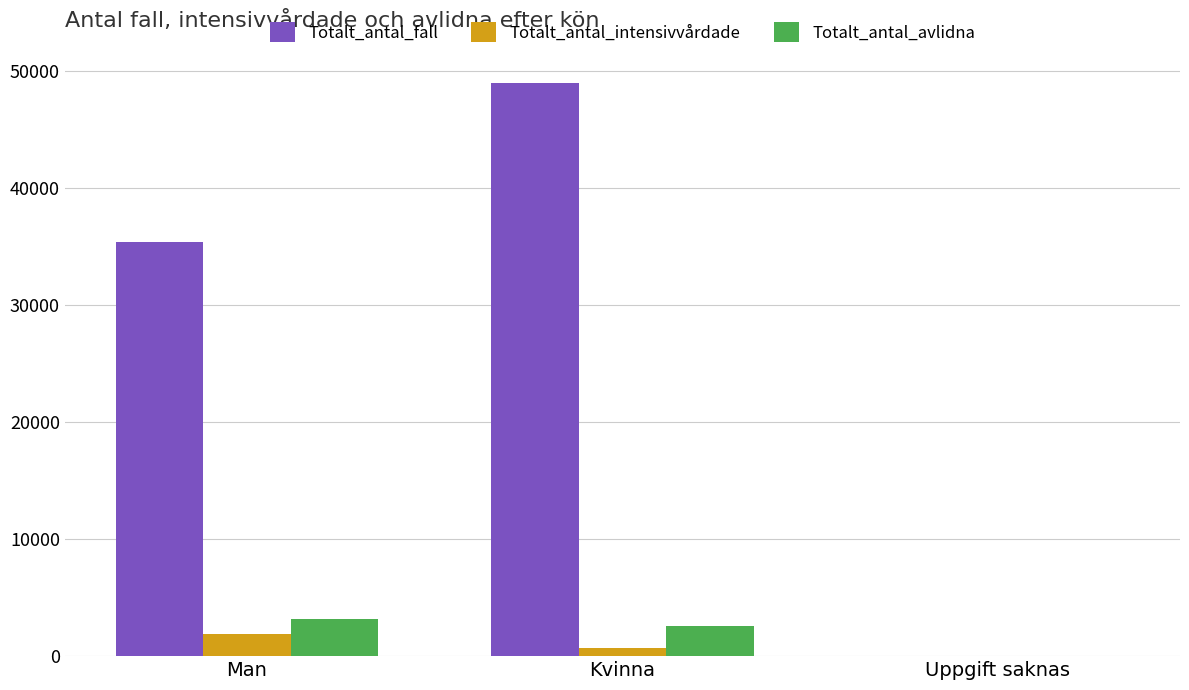

Reading left to right, transcribe all the data shown in this chart.

Totalt_antal_fall: 35361	48929	4
Totalt_antal_intensivvårdade: 1853	688	0
Totalt_antal_avlidna: 3167	2616	0